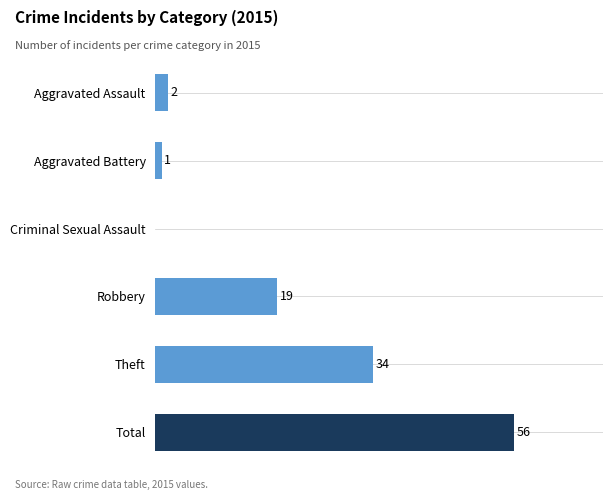

Which label corresponds to the largest value in the chart?

Total